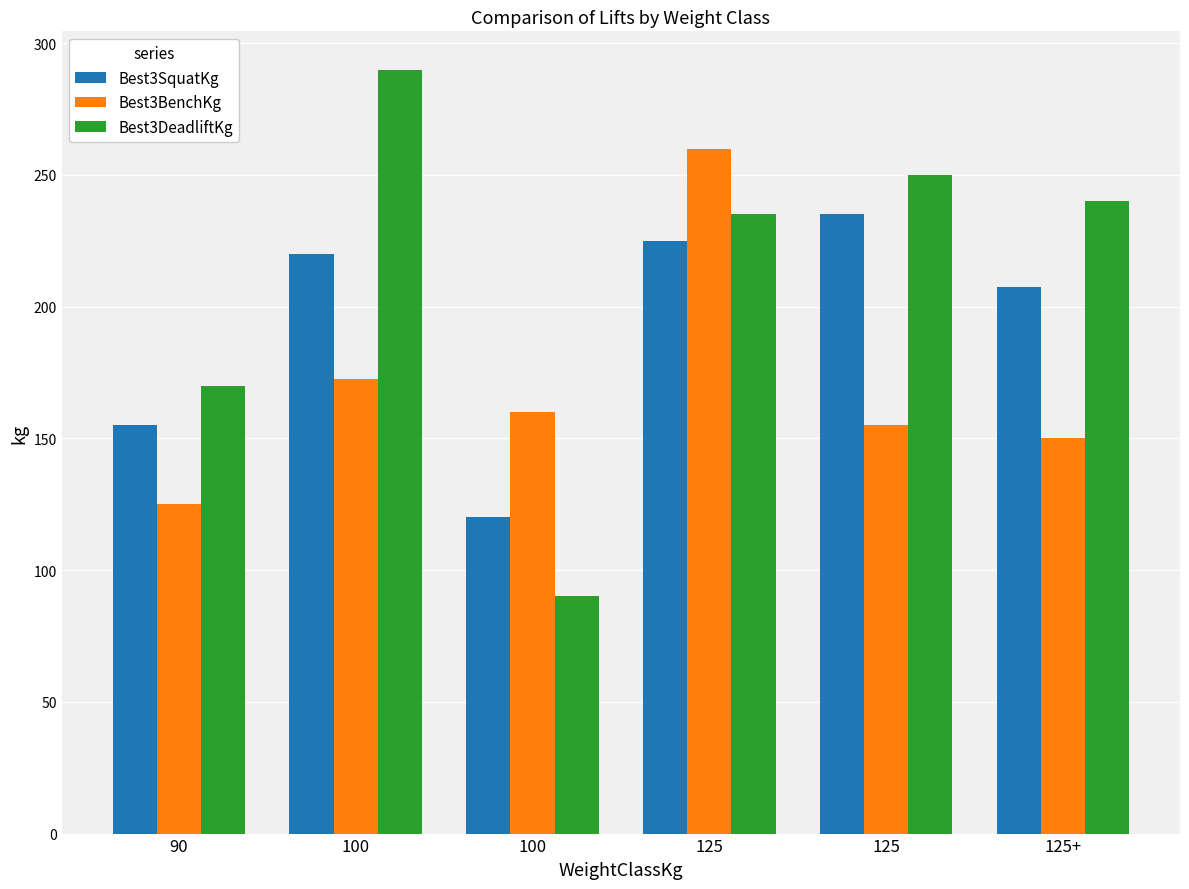

What is the minimum value for Best3BenchKg?

125.0